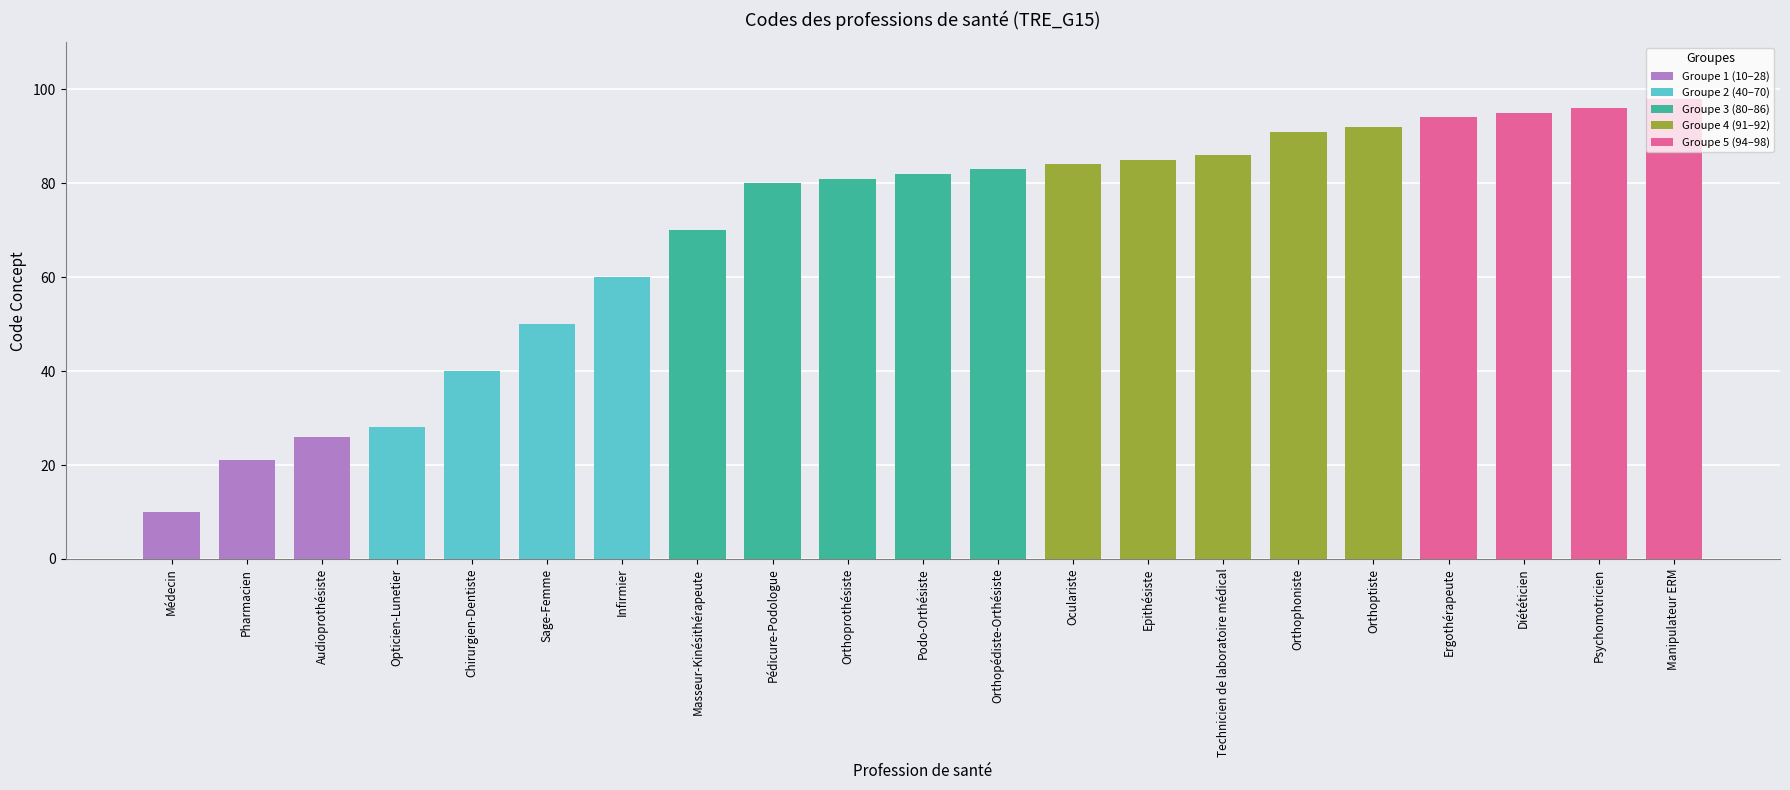

Reading left to right, transcribe all the data shown in this chart.

10	21	26	28	40	50	60	70	80	81	82	83	84	85	86	91	92	94	95	96	98